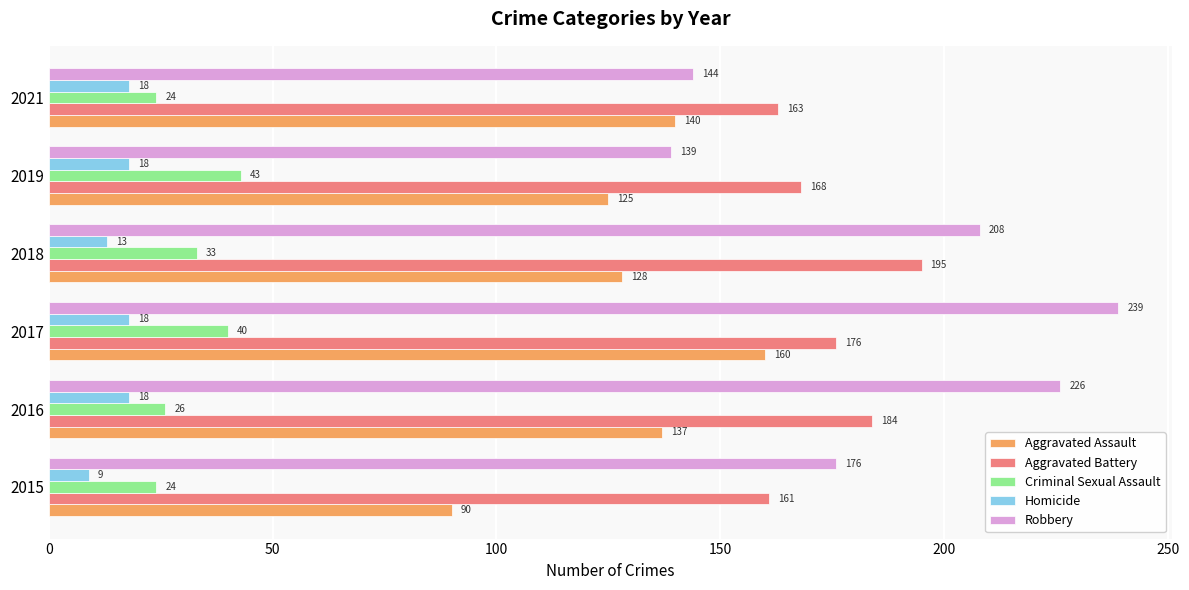

Which category has the highest value in the Aggravated Assault series?

2017